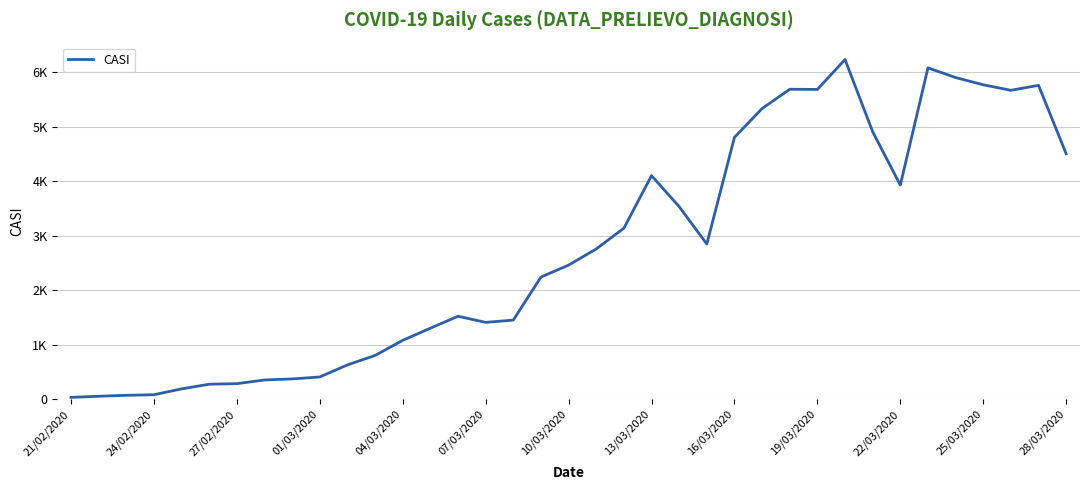

Does the chart have visible grid lines?

Yes